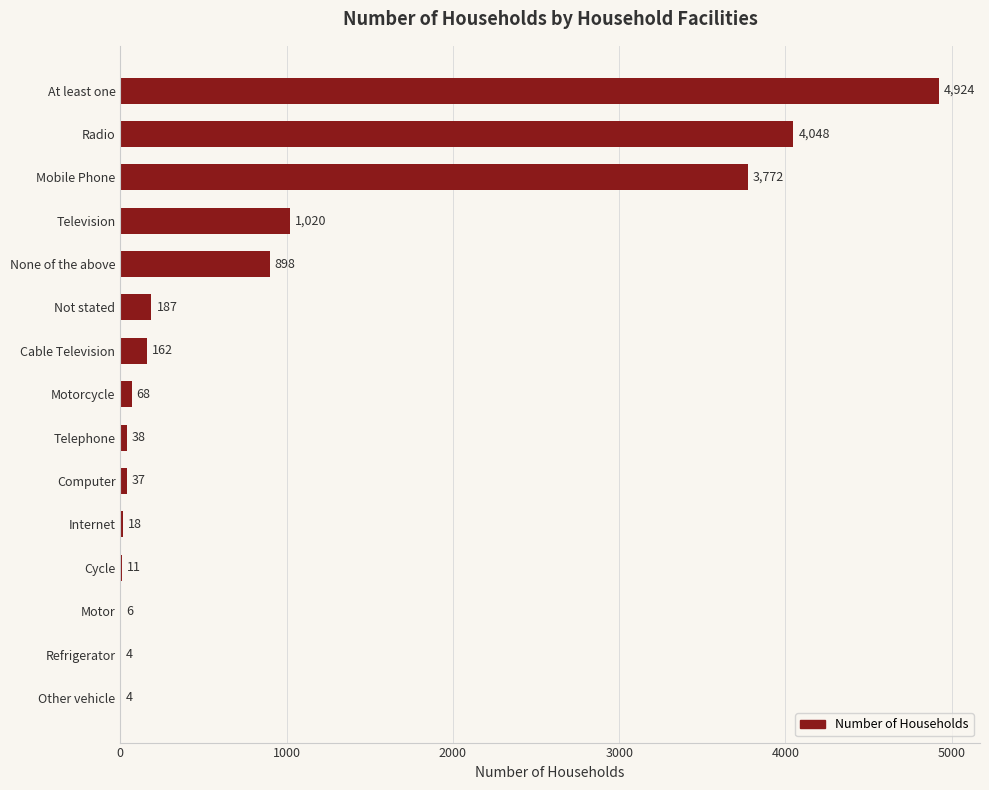

What is the change in value from Cycle to Motorcycle?

+57